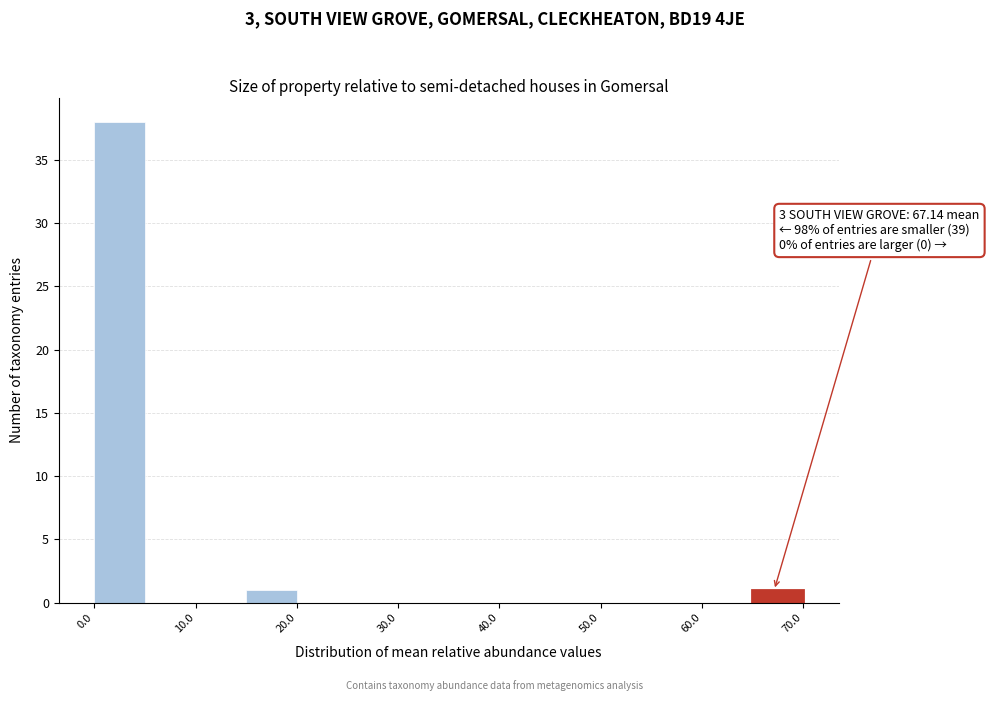

Which range on the x-axis has the tallest bar?

0 to 5